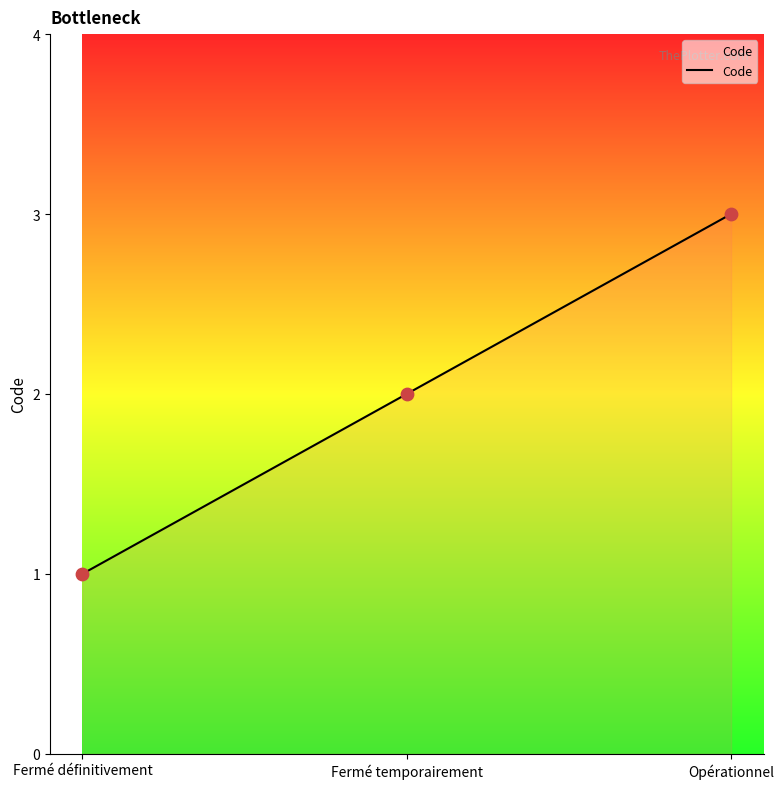

Which has a higher value, Opérationnel or Fermé temporairement?

Opérationnel